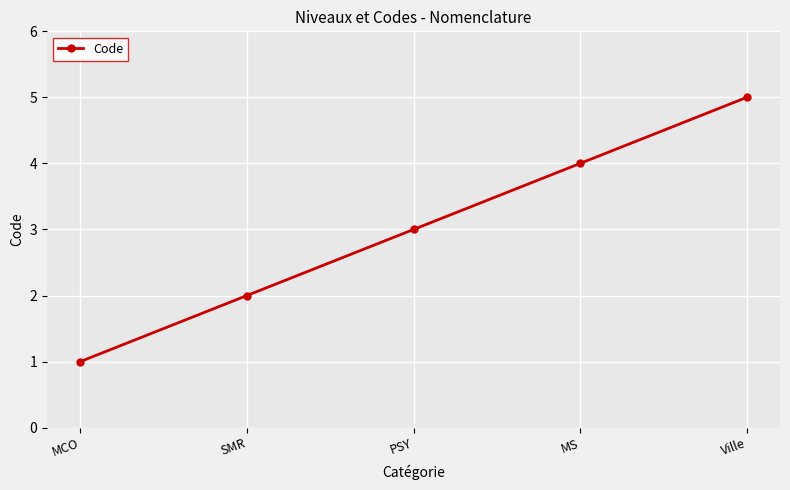

List the labels in order of value, largest first.

Ville, MS, PSY, SMR, MCO